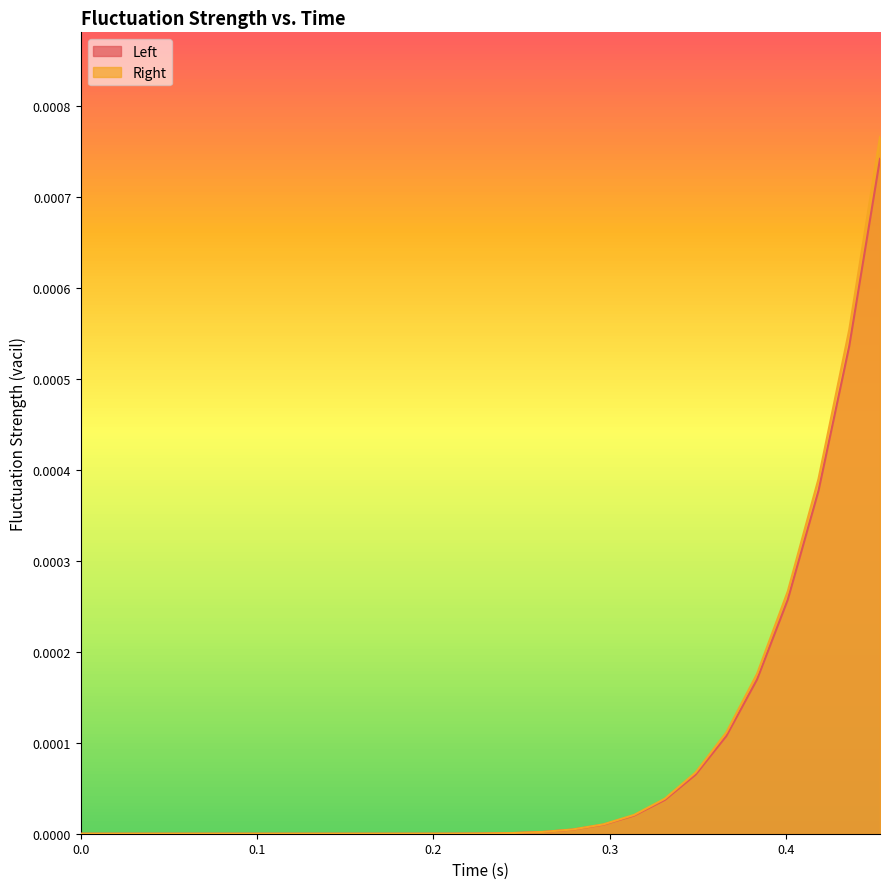

At which category is the sum across all series the highest?

0.4533750116825104